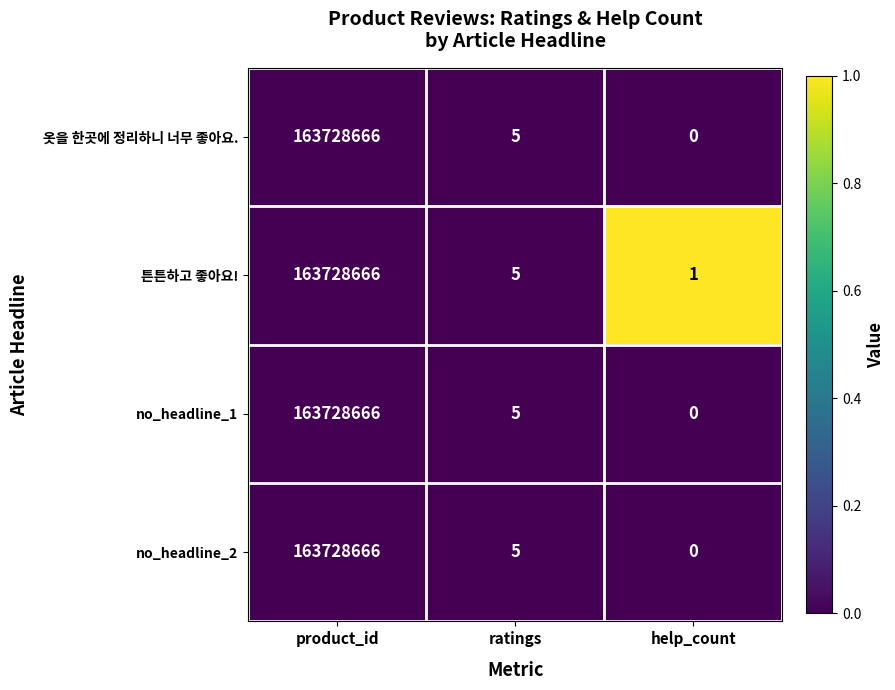

What is the greatest value displayed?

163728666